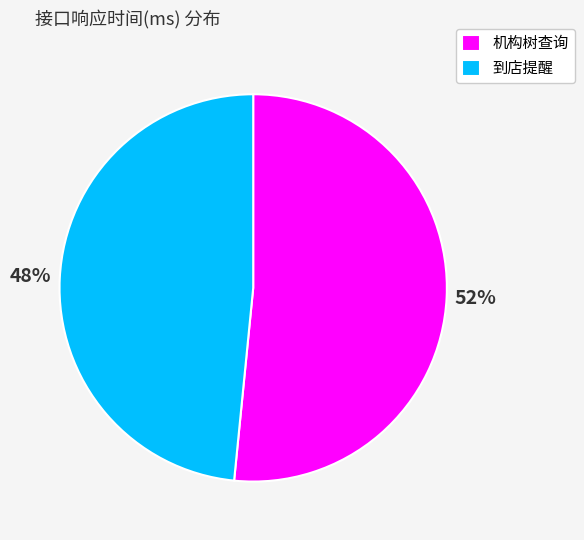

What is the majority slice?

机构树查询